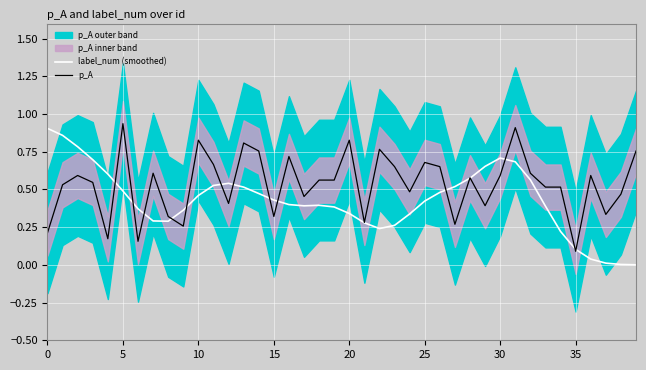

True or false: p_A has a value of 0.2 at 0.

True